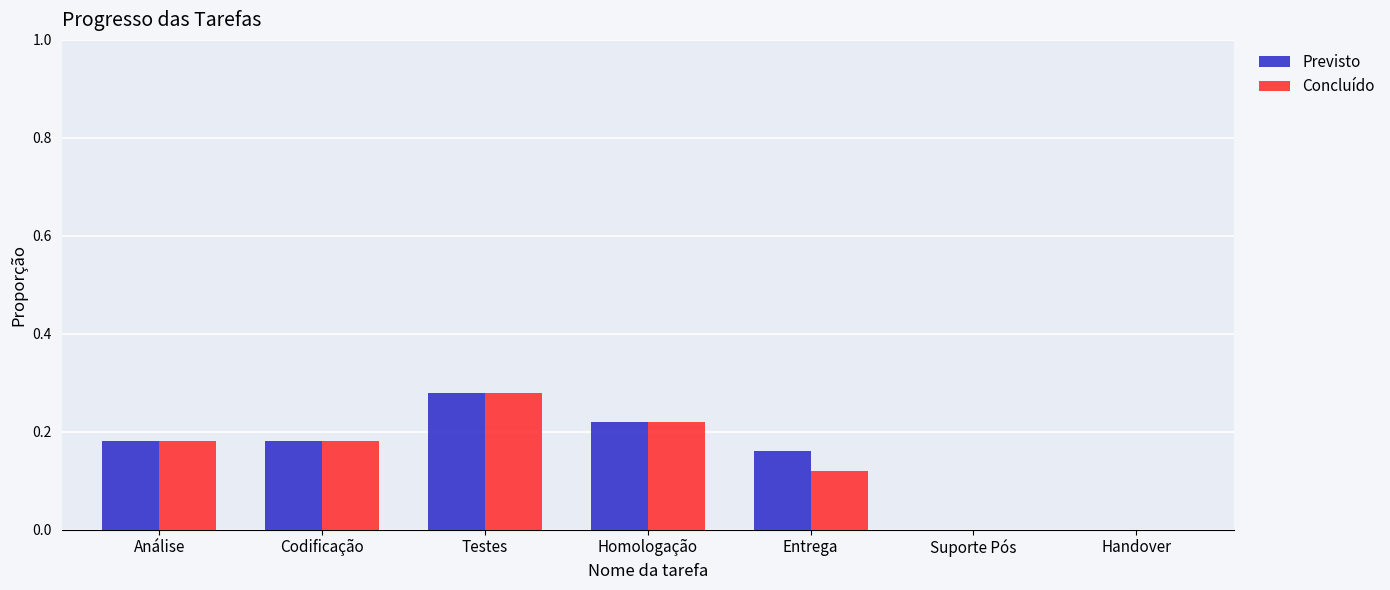

How many series are shown in this chart?

2